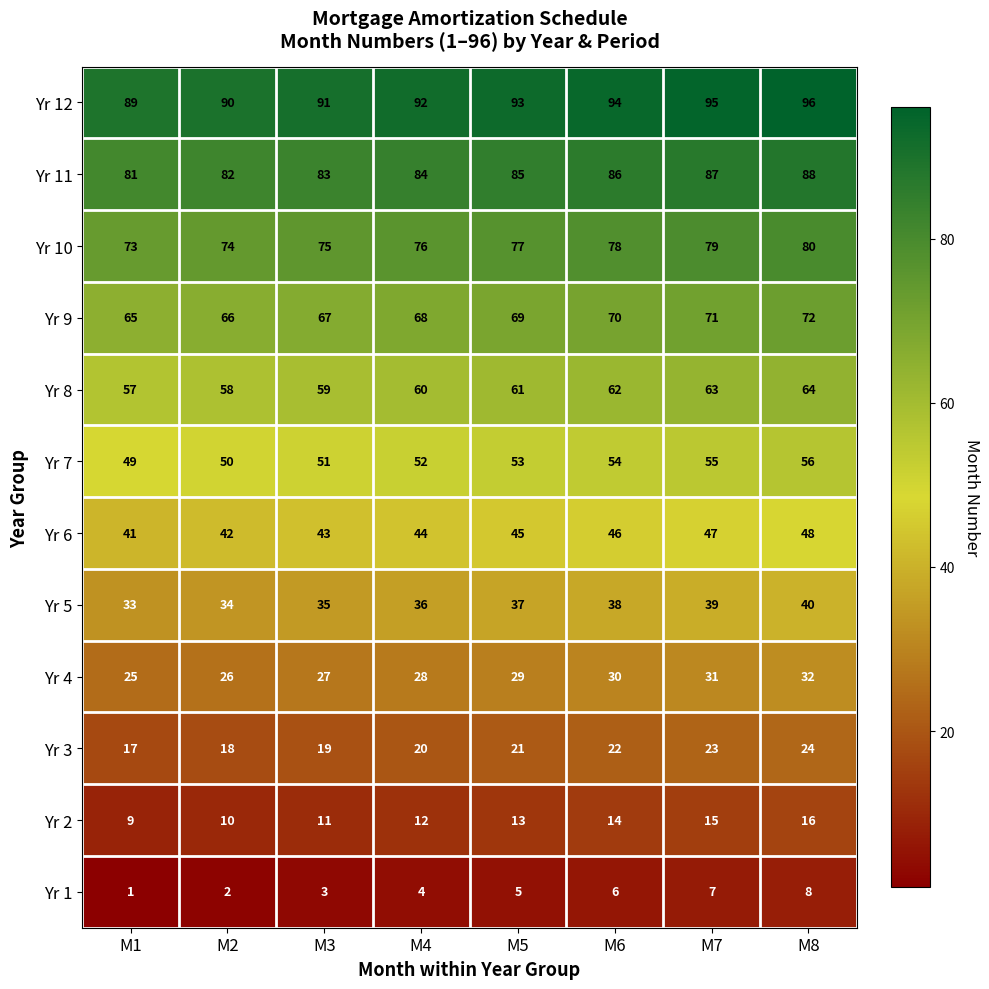

Which series has the largest total across all categories?

Yr 12